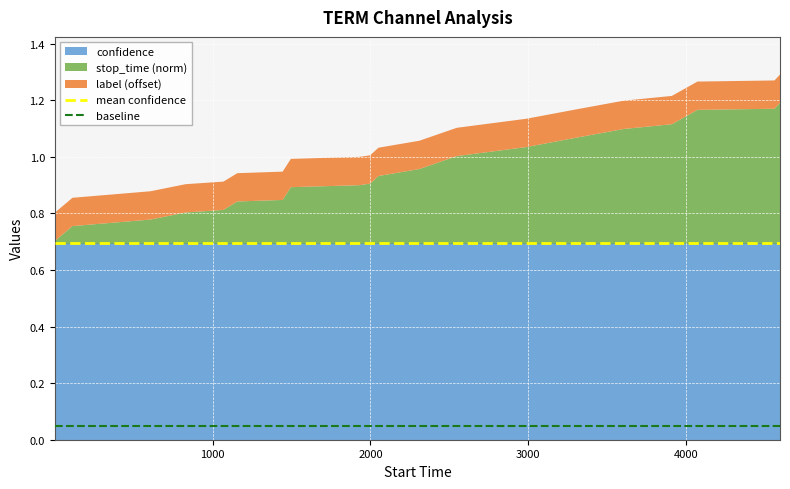

What is the value of the mean confidence point at the 2nd from the left?

0.7